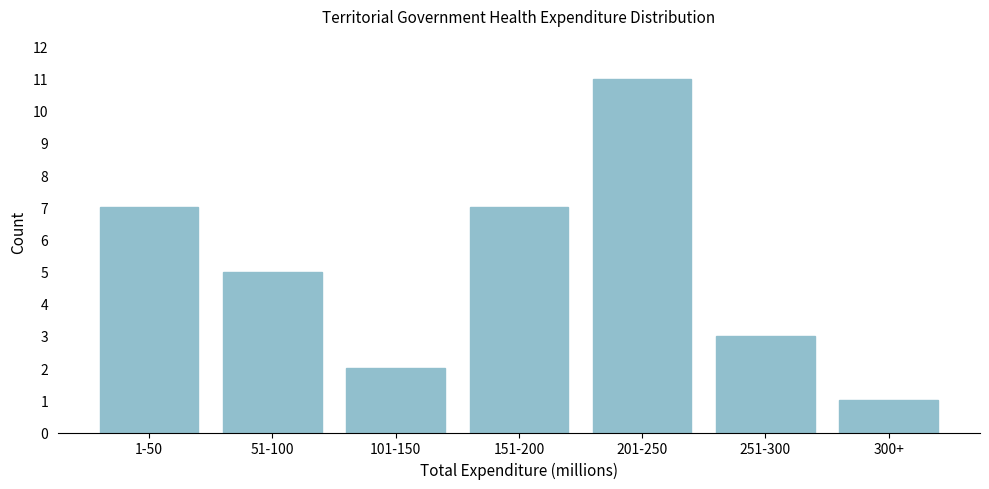

Reading left to right, list all the values displayed in this chart.

7	5	2	7	11	3	1